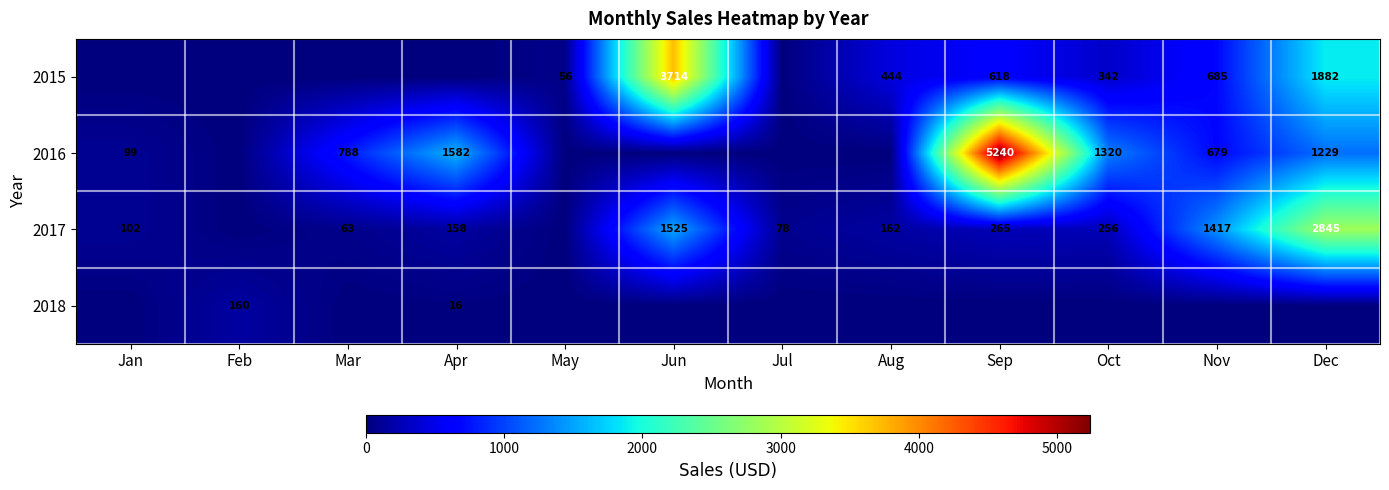

Which has a higher value, Jan or Sep?

Sep